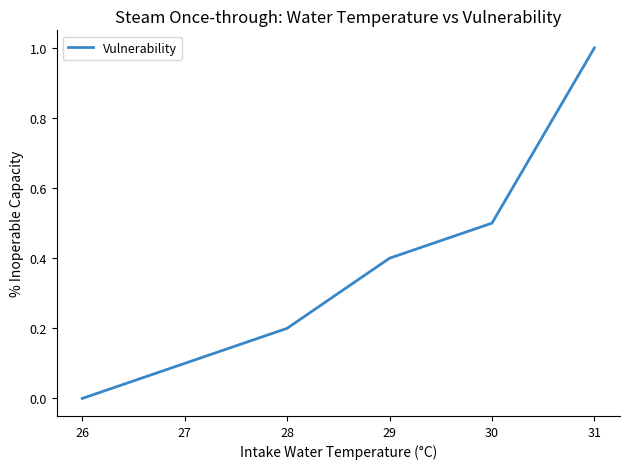

Rank the categories by value from lowest to highest.

26, 27, 28, 29, 30, 31